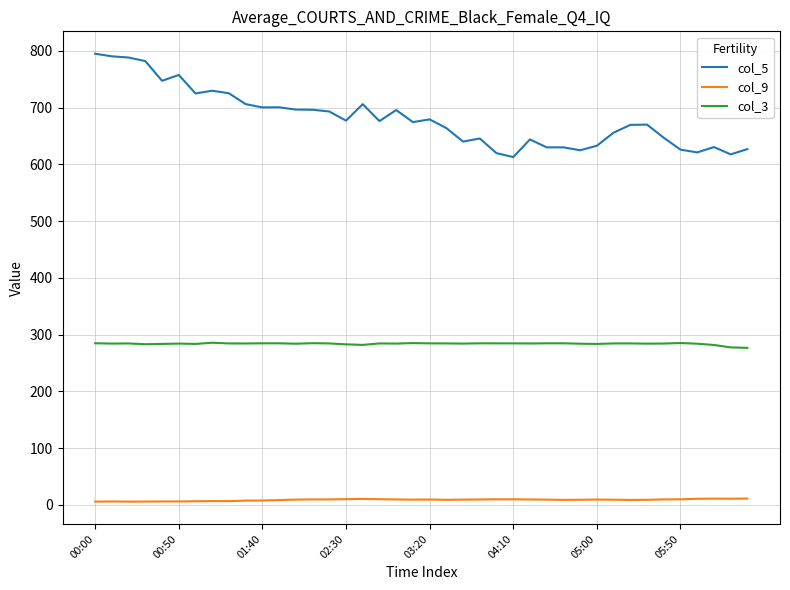

True or false: col_9 and col_5 cross at least once.

False